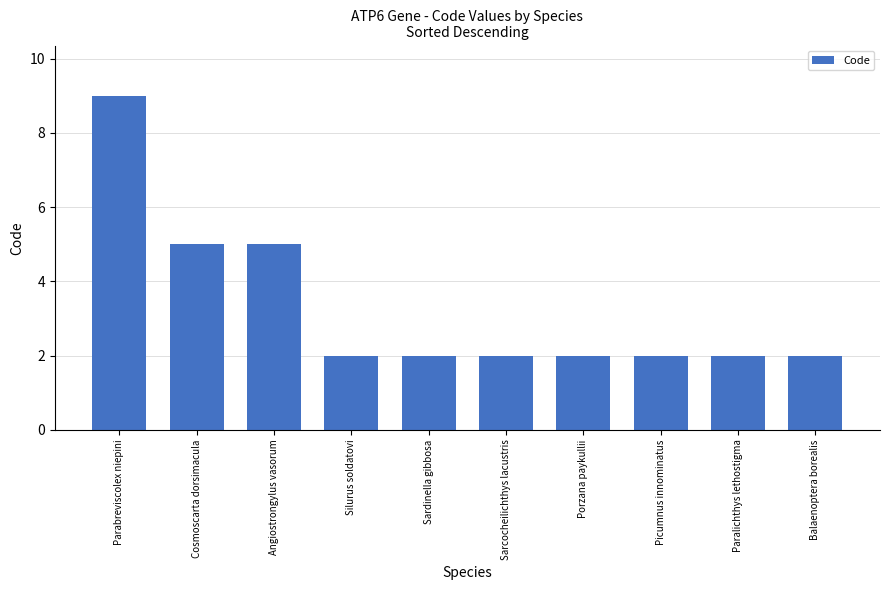

How many values are between 2 and 5?

9